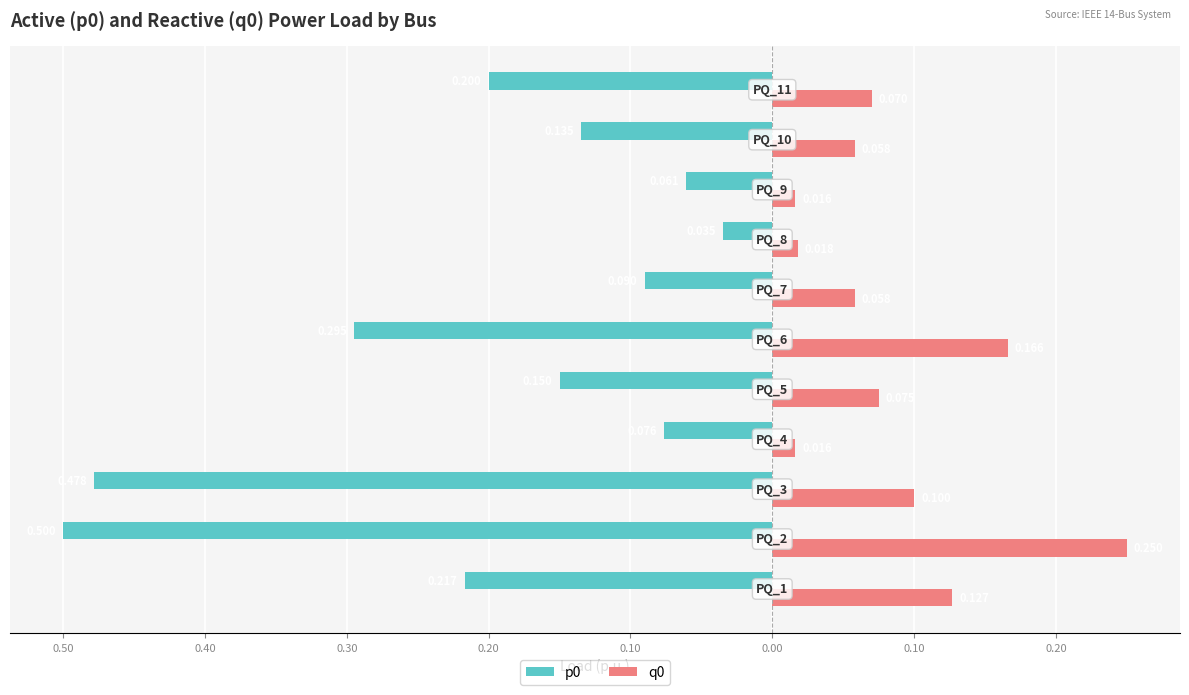

How many series are shown in this chart?

2